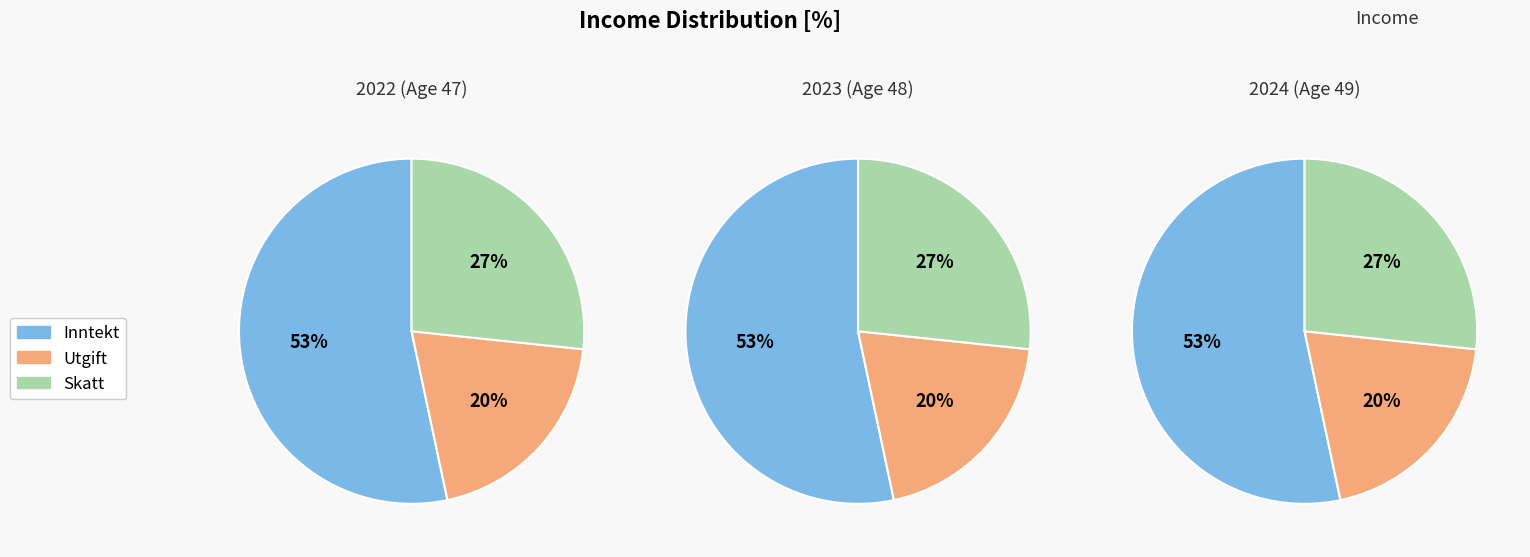

How many slices are in this pie chart?

3